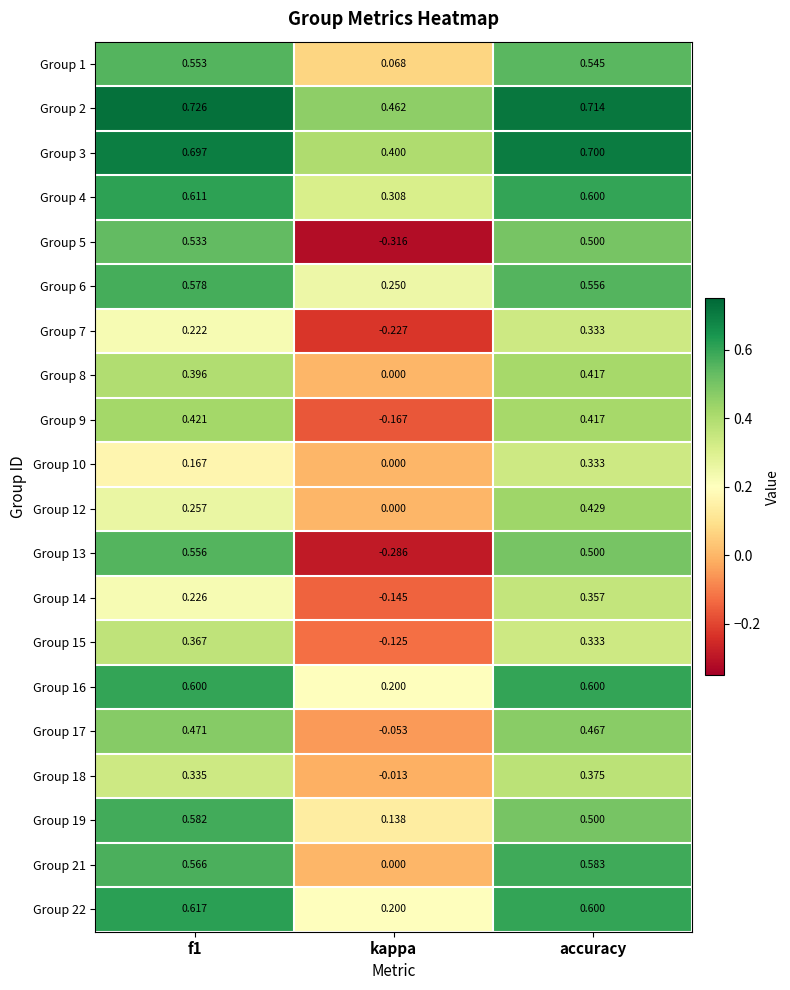

Count the number of data series in this chart.

20